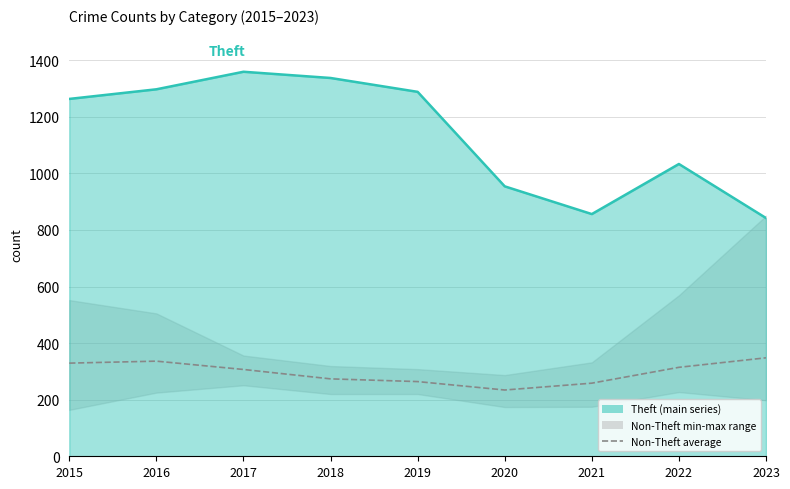

What is the difference between the maximum and minimum values?

113.8